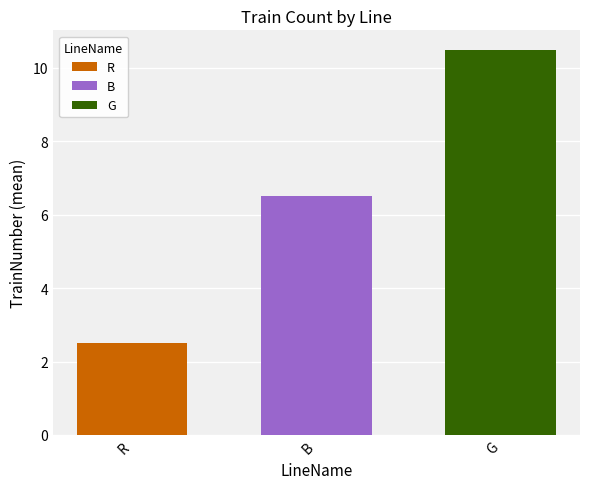

What is the difference between the highest and lowest values at B?

8.0